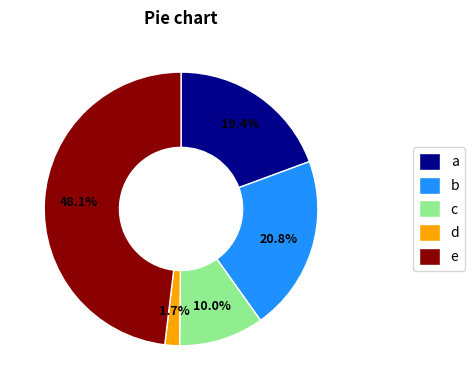

Which slice is the largest?

e